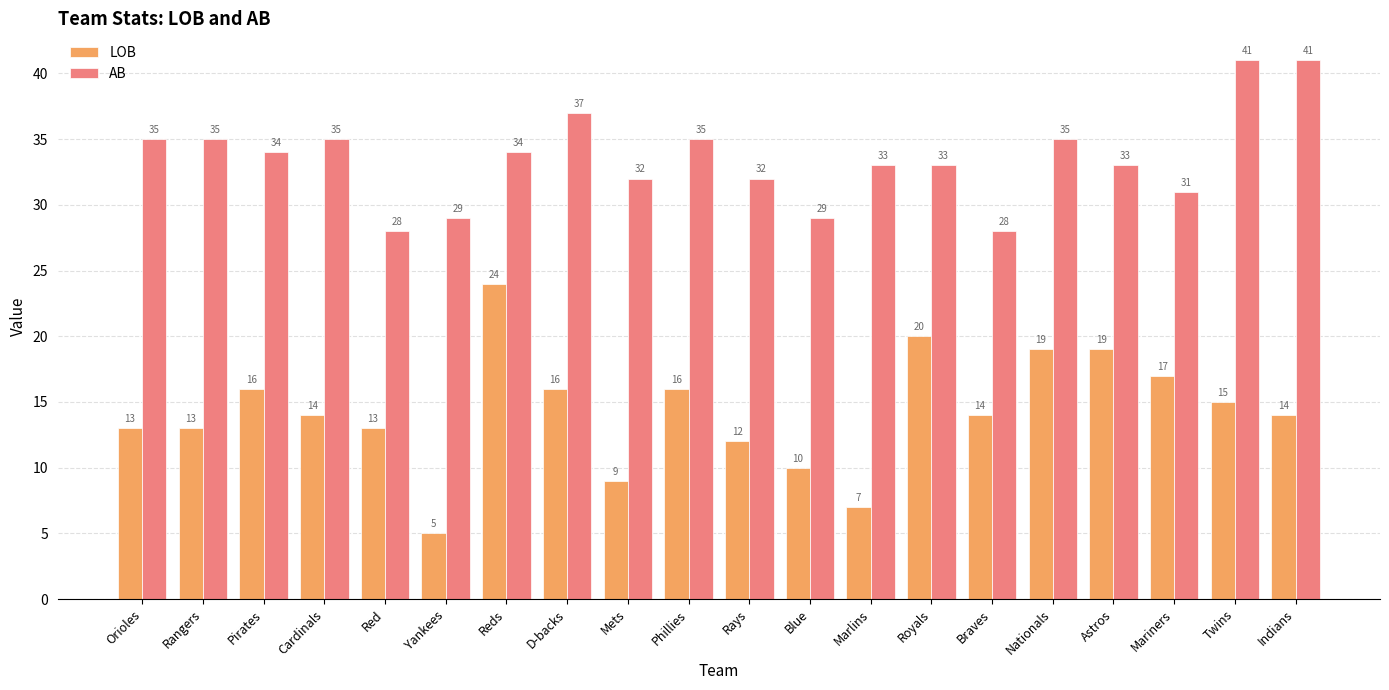

Reading left to right, what are all the values shown in this chart?

LOB: 13	13	16	14	13	5	24	16	9	16	12	10	7	20	14	19	19	17	15	14
AB: 35	35	34	35	28	29	34	37	32	35	32	29	33	33	28	35	33	31	41	41